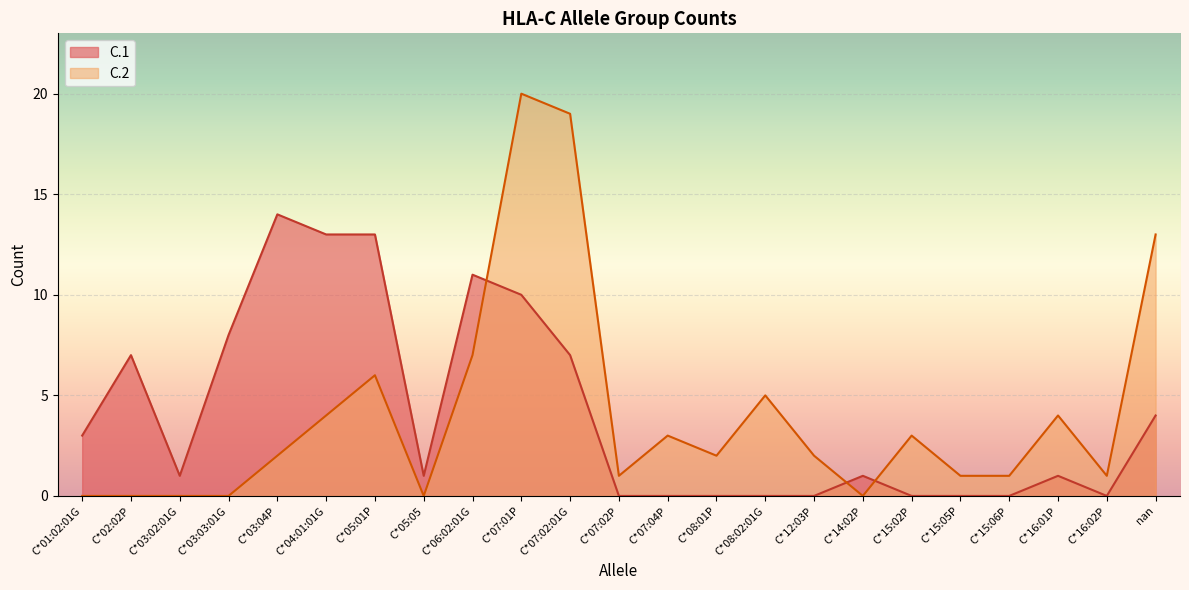

Which series changed the most between C*12:03P and C*16:02P?

C.2